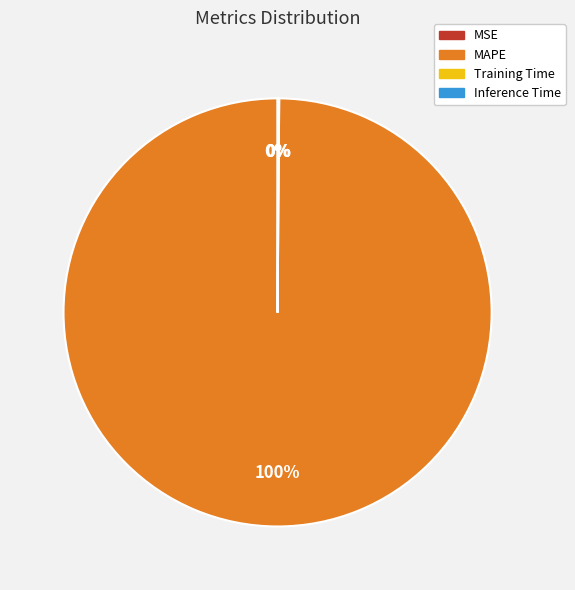

True or false: MAPE accounts for 90% of the total.

False